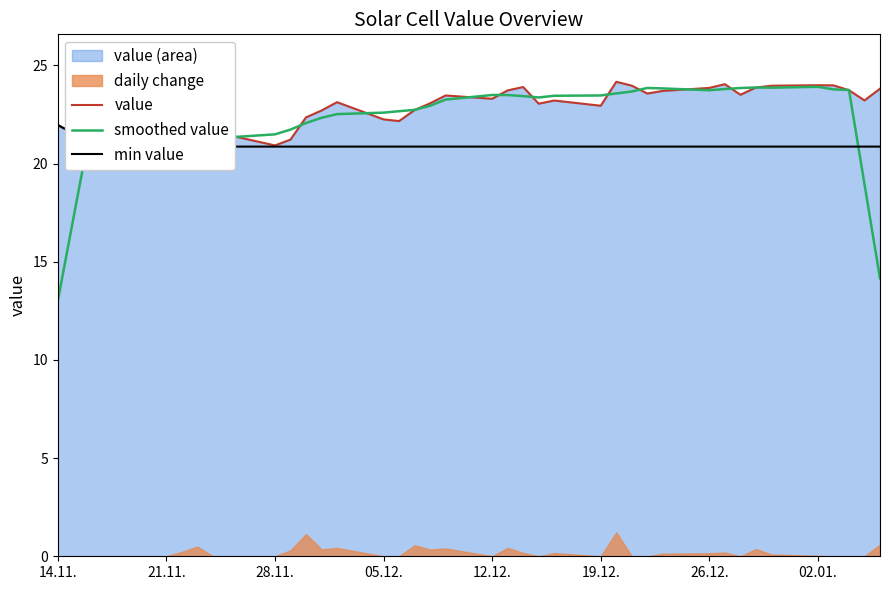

At how many categories does at least one series exceed 14?

40